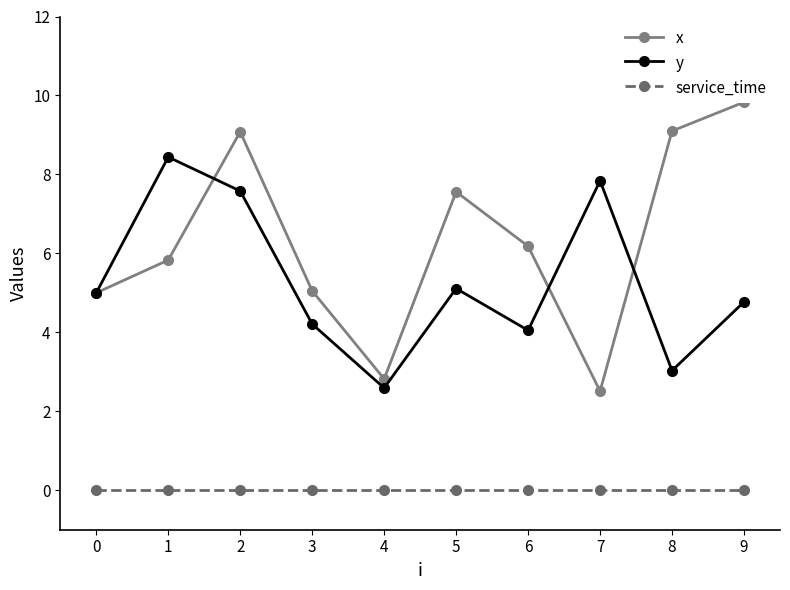

Which label corresponds to the largest value in the chart?

9